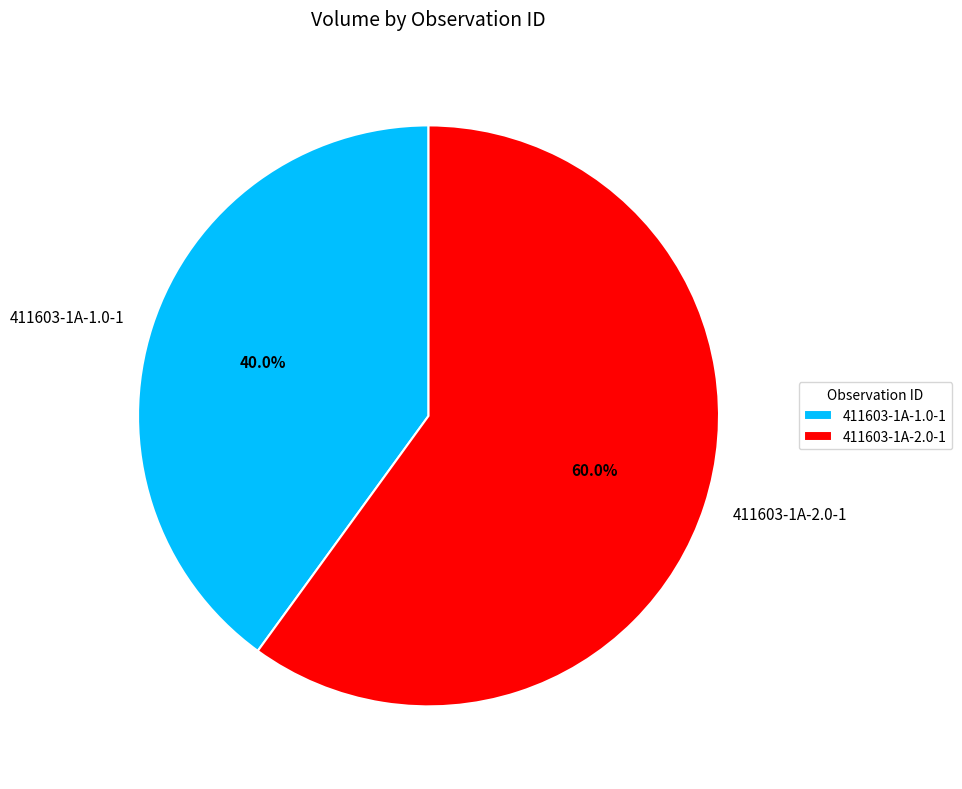

What is the ratio of the value at 411603-1A-2.0-1 to the value at 411603-1A-1.0-1?

1.5